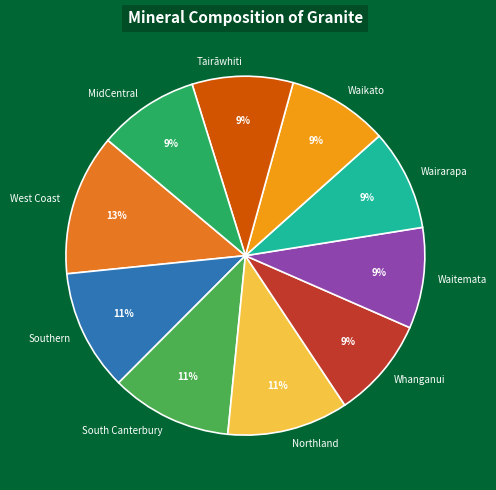

Which has a higher value, Southern or Waitemata?

Southern